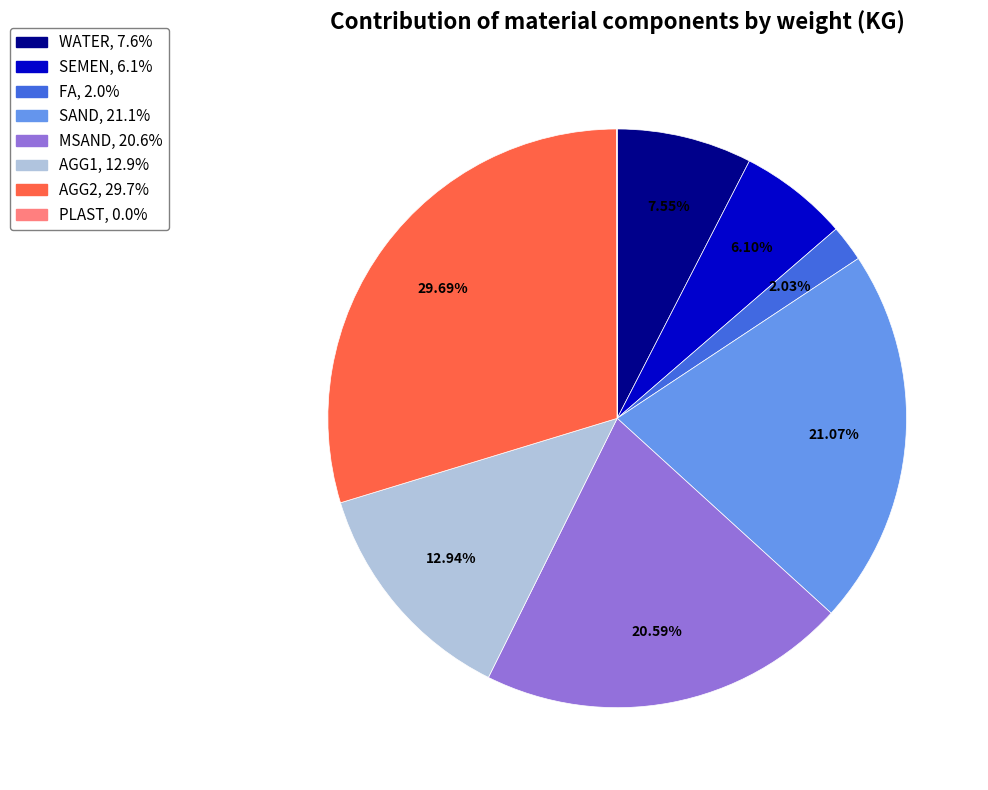

Is there any slice that represents more than half of the pie?

No